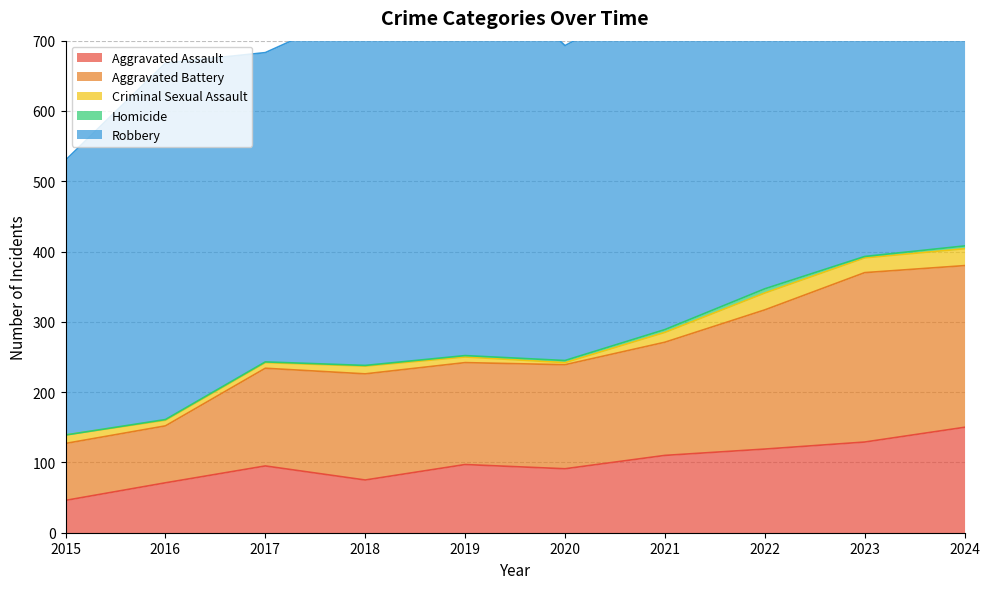

Reading right to left, what are all the values shown in this chart?

Aggravated Assault: 2024=150	2023=129	2022=119	2021=110	2020=91	2019=97	2018=75	2017=95	2016=71	2015=46
Aggravated Battery: 2024=230	2023=241	2022=198	2021=161	2020=148	2019=145	2018=151	2017=139	2016=81	2015=81
Criminal Sexual Assault: 2024=24	2023=21	2022=24	2021=14	2020=3	2019=8	2018=11	2017=8	2016=8	2015=12
Homicide: 2024=4	2023=2	2022=6	2021=4	2020=3	2019=2	2018=1	2017=1	2016=1	2015=0
Robbery: 2024=538	2023=435	2022=518	2021=479	2020=448	2019=575	2018=509	2017=440	2016=507	2015=391